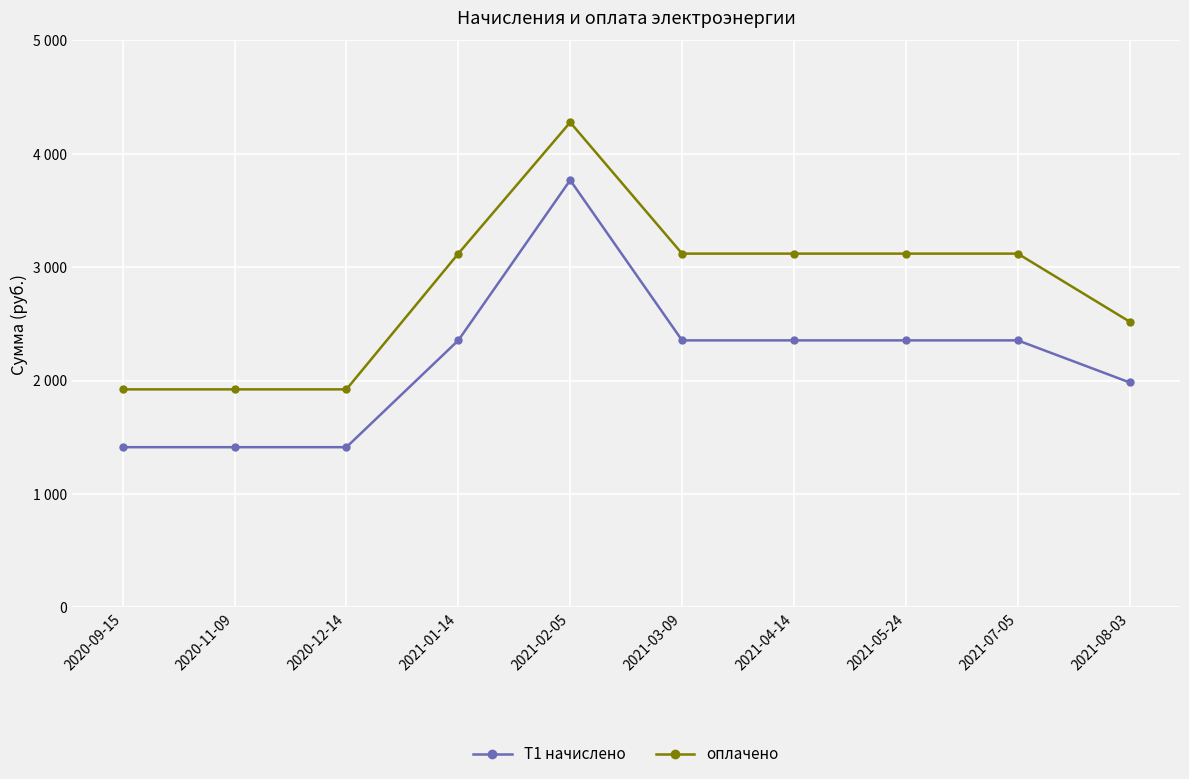

What is the label of the 2nd point from the right?

2021-07-05